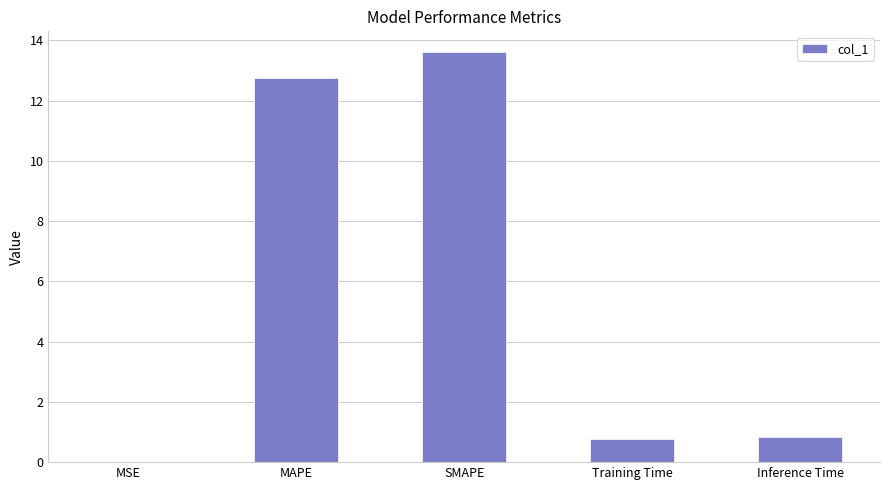

What is the sum of all values?

28.0